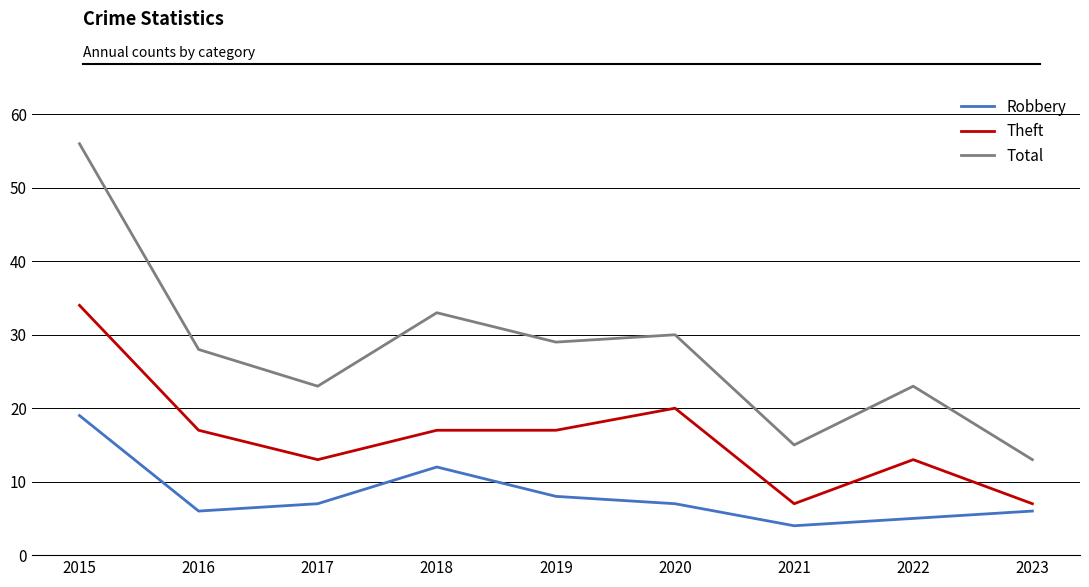

At how many categories does at least one series exceed 44?

1